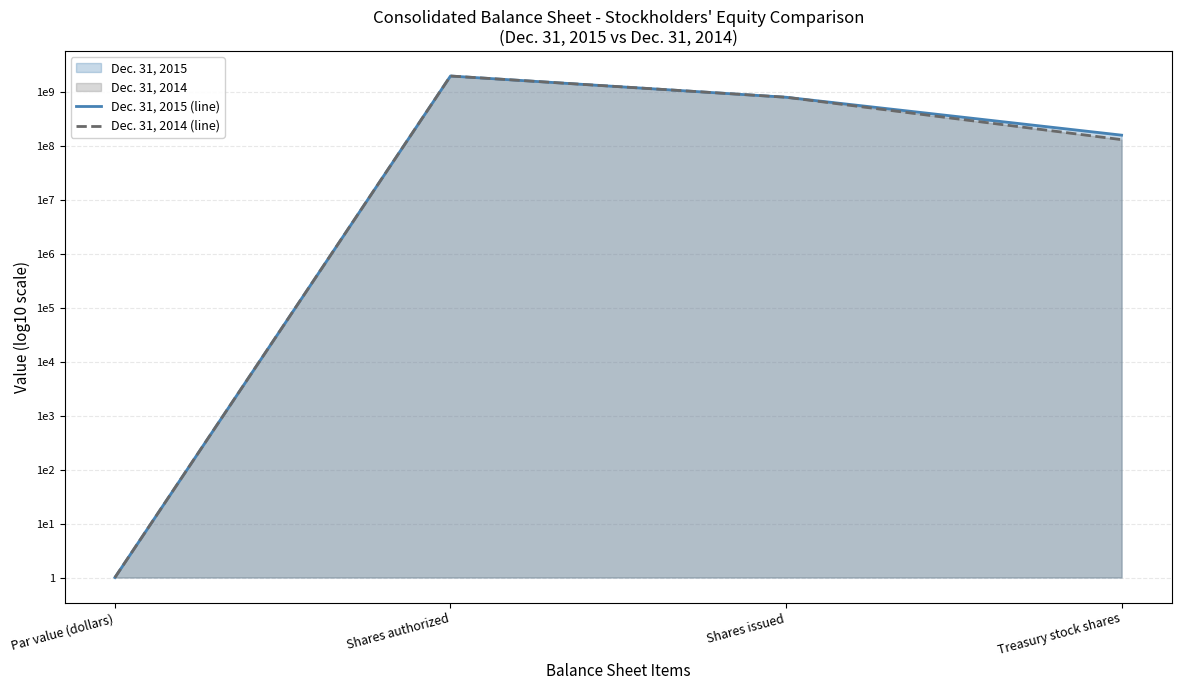

True or false: Dec. 31, 2015 (line) has more than 2 points higher than both neighbors.

False